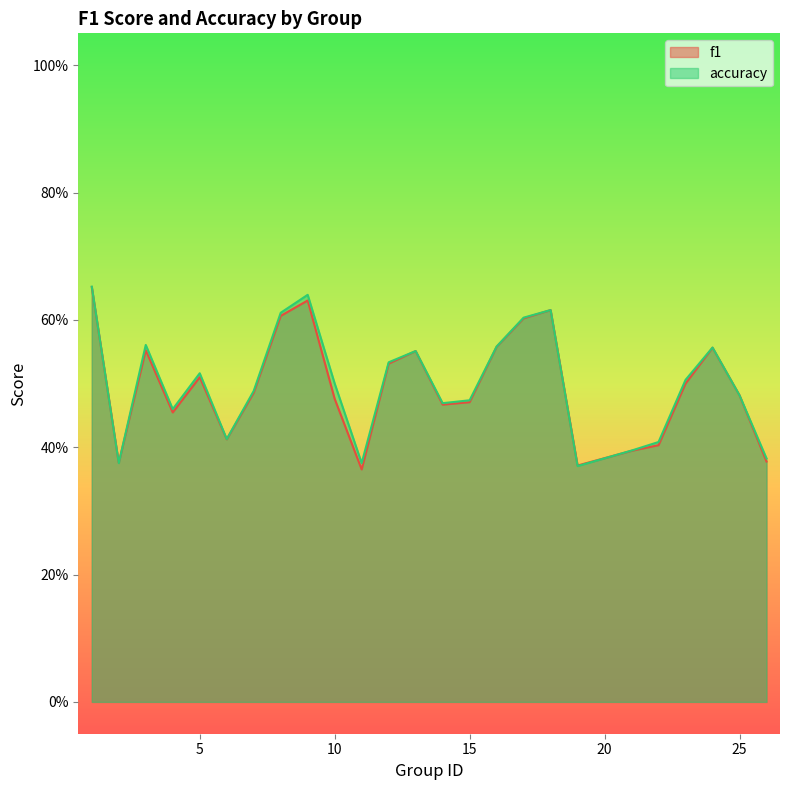

The accuracy series shows 0.5 at 14. True or false?

True